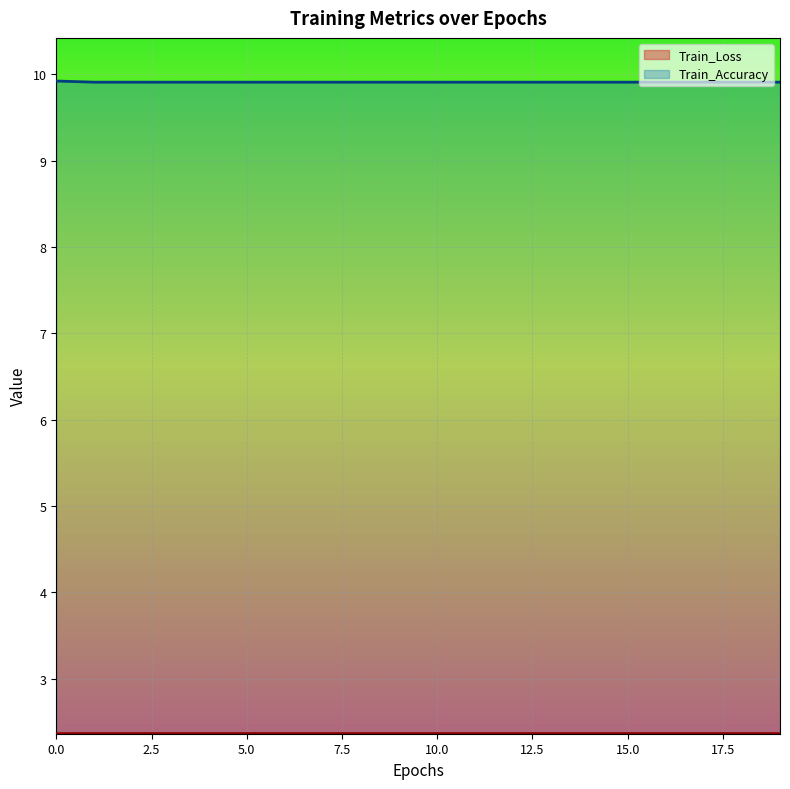

True or false: Train_Accuracy and Train_Loss intersect in this chart.

False